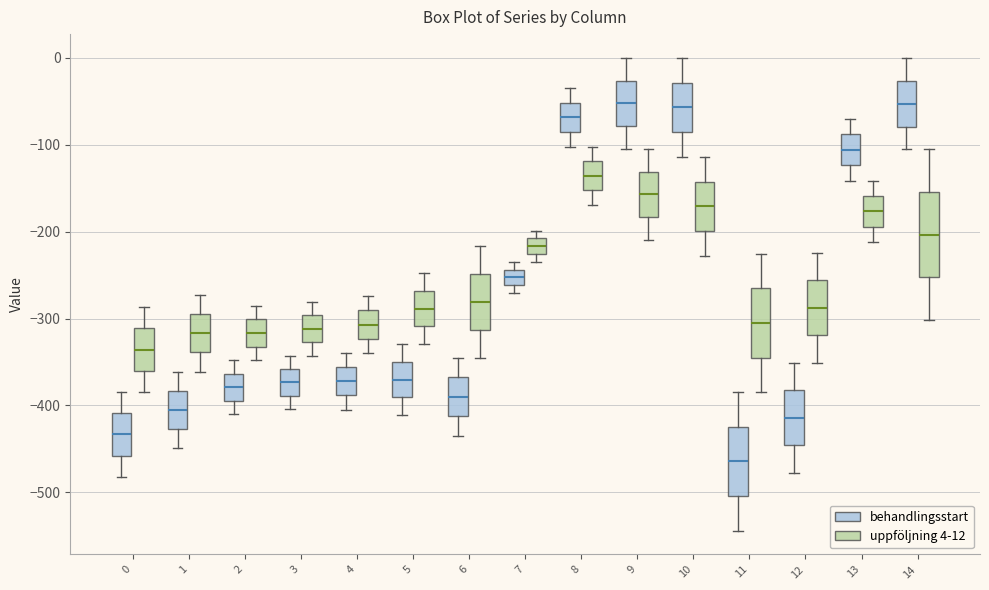

Reading left to right, read every box against the y-axis: the position of its median line, the range the box covers, and the ends of its whiskers. The values are not printed on the chart, so give them approximately, as read against the axis.

0 (behandlingsstart): median -430, box -460 to -410, whiskers -480 to -380
0 (uppföljning 4-12): median -340, box -360 to -310, whiskers -380 to -290
1 (behandlingsstart): median -410, box -430 to -380, whiskers -450 to -360
1 (uppföljning 4-12): median -320, box -340 to -290, whiskers -360 to -270
2 (behandlingsstart): median -380, box -390 to -360, whiskers -410 to -350
2 (uppföljning 4-12): median -320, box -330 to -300, whiskers -350 to -290
3 (behandlingsstart): median -370, box -390 to -360, whiskers -400 to -340
3 (uppföljning 4-12): median -310, box -330 to -300, whiskers -340 to -280
4 (behandlingsstart): median -370, box -390 to -360, whiskers -400 to -340
4 (uppföljning 4-12): median -310, box -320 to -290, whiskers -340 to -270
5 (behandlingsstart): median -370, box -390 to -350, whiskers -410 to -330
5 (uppföljning 4-12): median -290, box -310 to -270, whiskers -330 to -250
6 (behandlingsstart): median -390, box -410 to -370, whiskers -440 to -350
6 (uppföljning 4-12): median -280, box -310 to -250, whiskers -350 to -220
7 (behandlingsstart): median -250, box -260 to -240, whiskers -270 to -230
7 (uppföljning 4-12): median -220, box -230 to -210, whiskers -230 (just below the box's lower edge) to -200
8 (behandlingsstart): median -70, box -90 to -50, whiskers -100 to -40
8 (uppföljning 4-12): median -140, box -150 to -120, whiskers -170 to -100
9 (behandlingsstart): median -50, box -80 to -30, whiskers -100 to 0
9 (uppföljning 4-12): median -160, box -180 to -130, whiskers -210 to -100
10 (behandlingsstart): median -60, box -90 to -30, whiskers -110 to 0
10 (uppföljning 4-12): median -170, box -200 to -140, whiskers -230 to -110
11 (behandlingsstart): median -460, box -500 to -420, whiskers -540 to -380
11 (uppföljning 4-12): median -300, box -340 to -270, whiskers -380 to -230
12 (behandlingsstart): median -410, box -450 to -380, whiskers -480 to -350
12 (uppföljning 4-12): median -290, box -320 to -260, whiskers -350 to -220
13 (behandlingsstart): median -110, box -120 to -90, whiskers -140 to -70
13 (uppföljning 4-12): median -180, box -190 to -160, whiskers -210 to -140
14 (behandlingsstart): median -50, box -80 to -30, whiskers -110 to 0
14 (uppföljning 4-12): median -200, box -250 to -150, whiskers -300 to -110